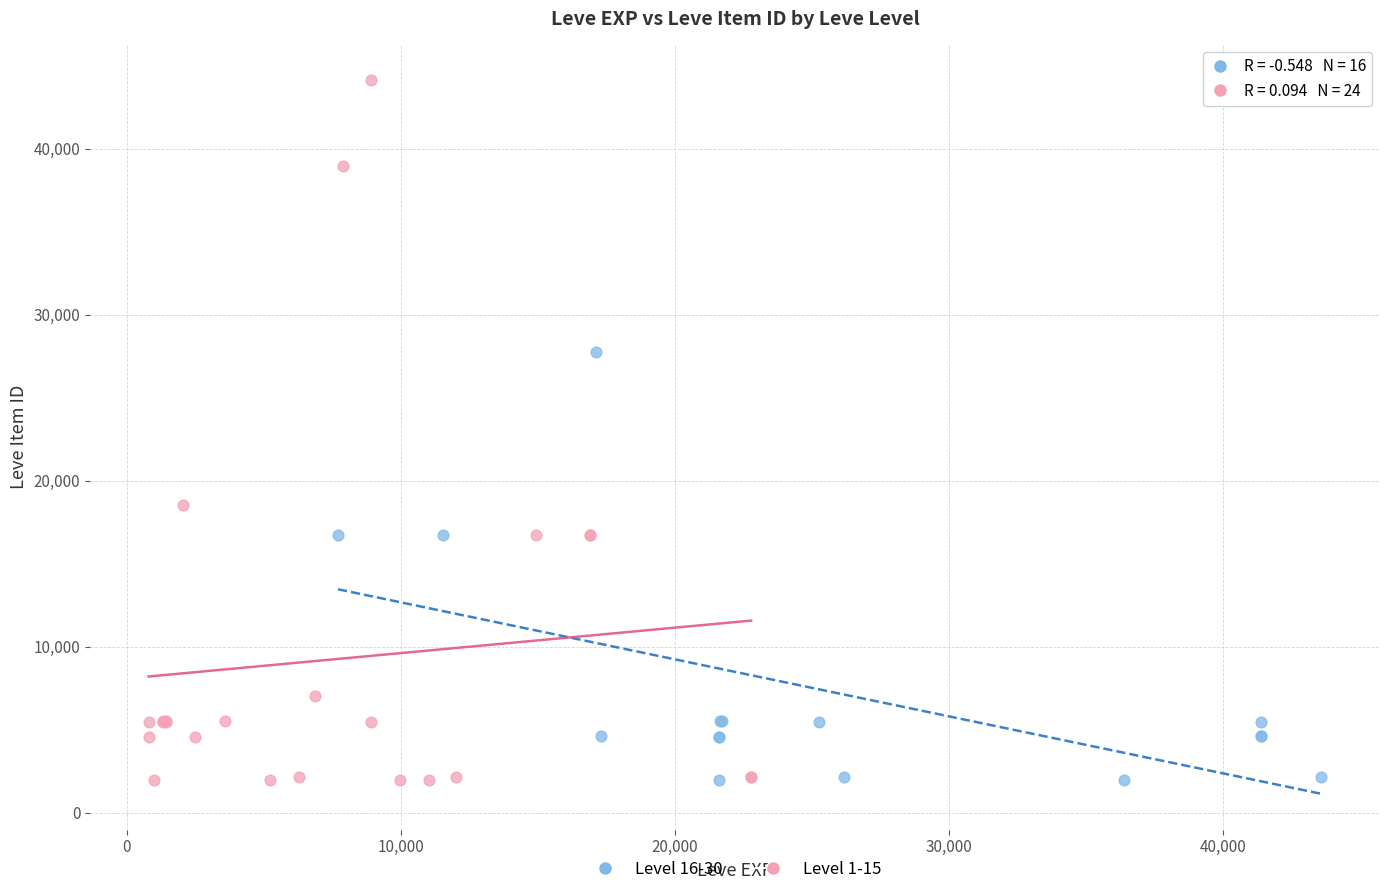

Which series has the largest Y range (max minus min)?

Level 1-15